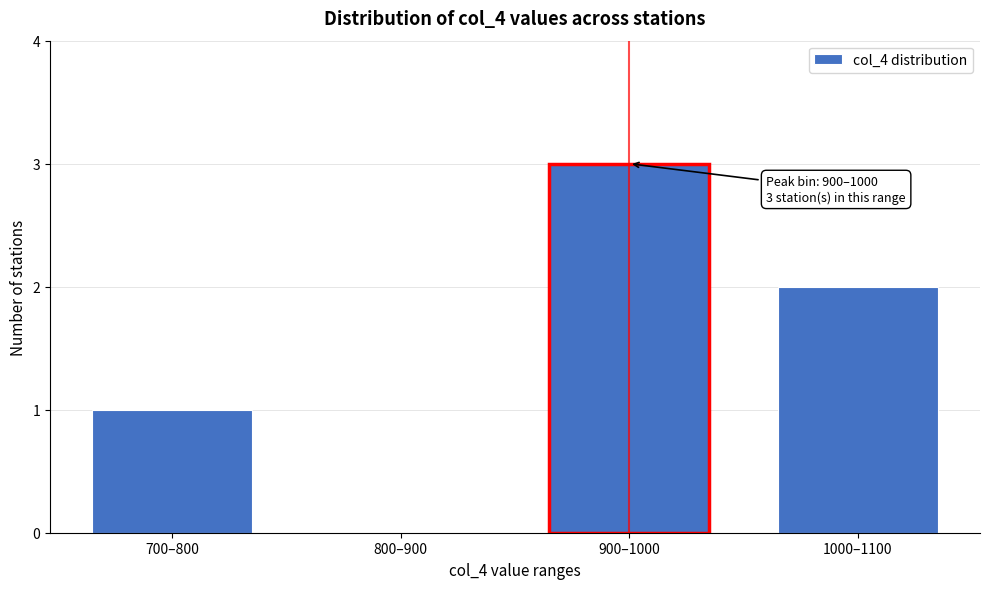

Reading left to right, list all the values displayed in this chart.

700–800=1	800–900=0	900–1000=3	1000–1100=2